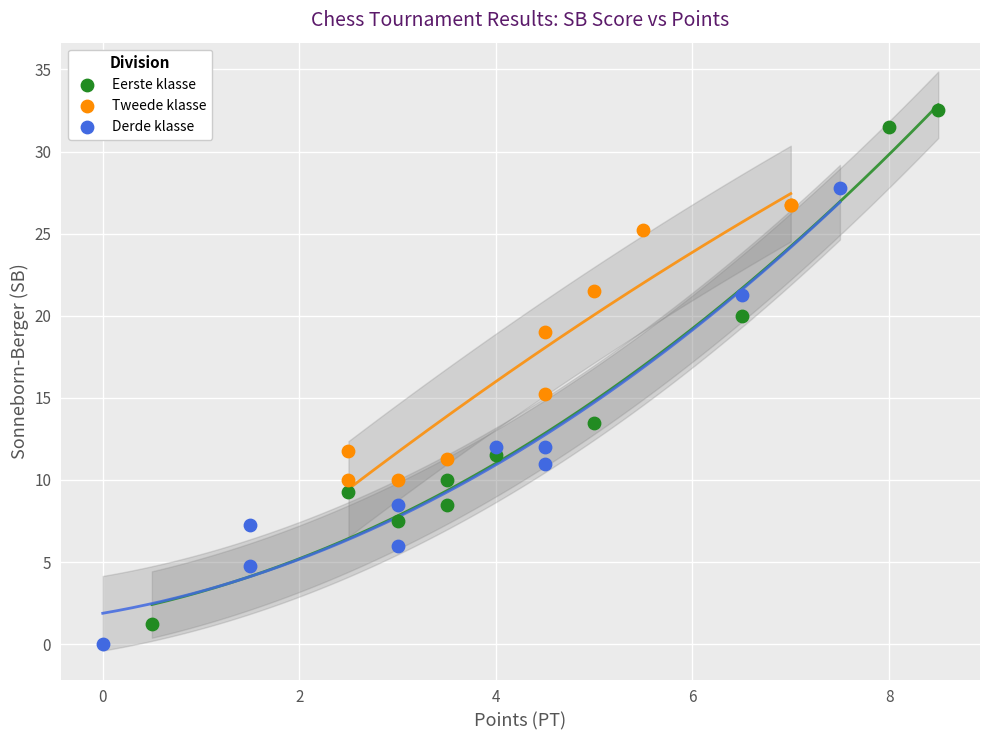

Which series has the largest Y range (max minus min)?

Eerste klasse